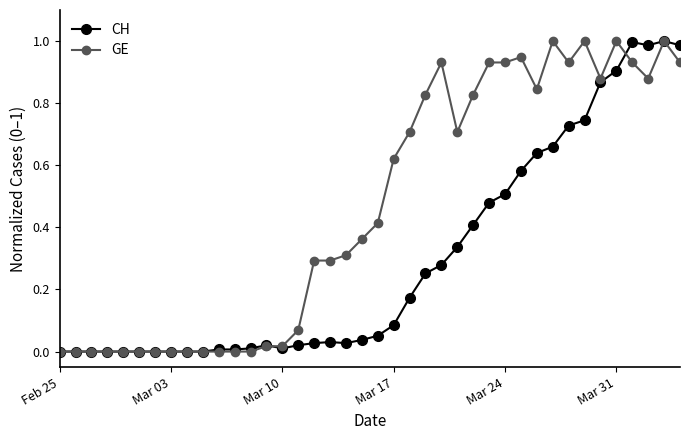

True or false: GE has more than 2 points higher than both neighbors.

True